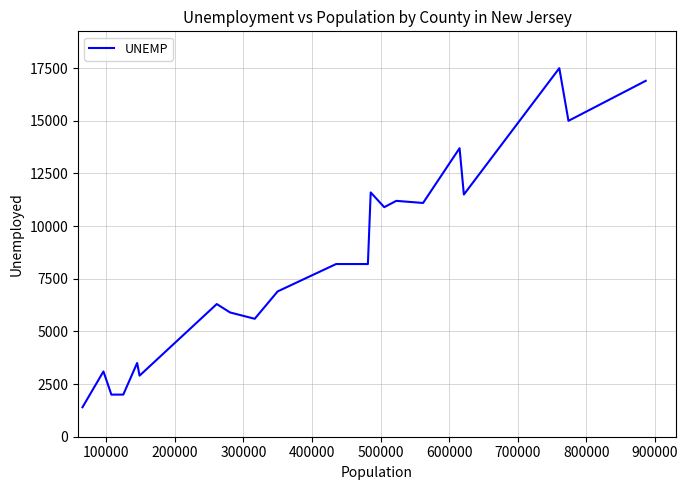

What is the difference between the maximum and minimum values?

16100